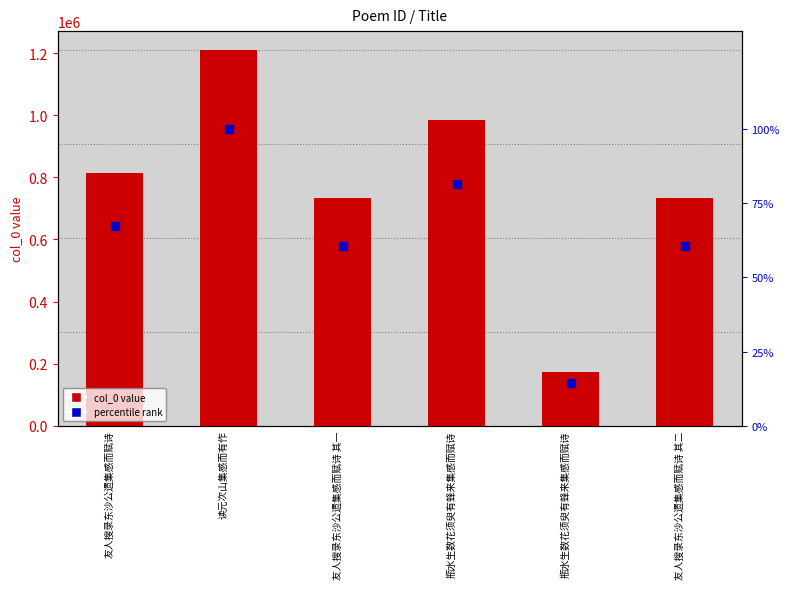

At how many categories does at least one series exceed 1060406?

1